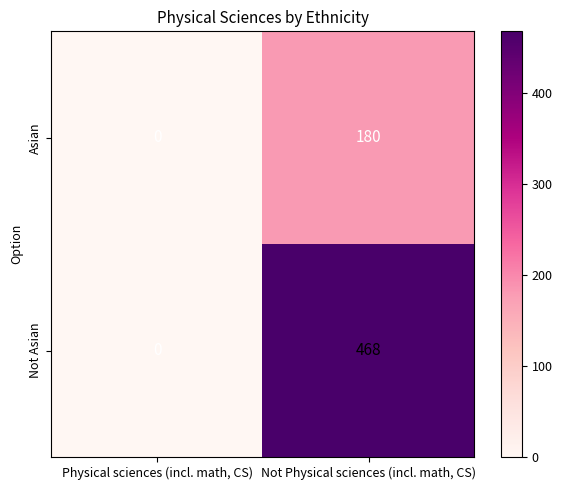

What is the maximum value shown in the chart?

468